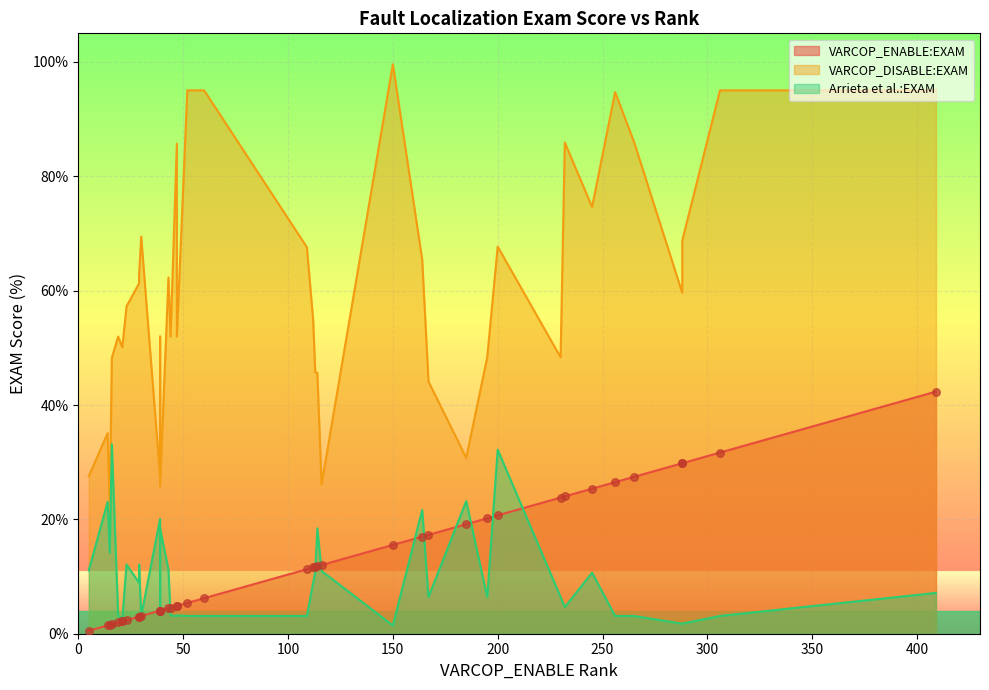

Which series contains the lowest Y value?

VARCOP_ENABLE:EXAM